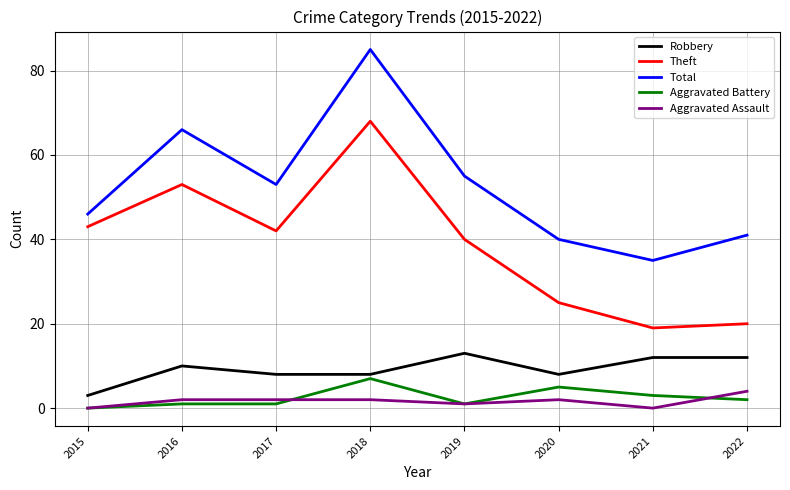

Count the Aggravated Battery values in the range 1 to 5.

6